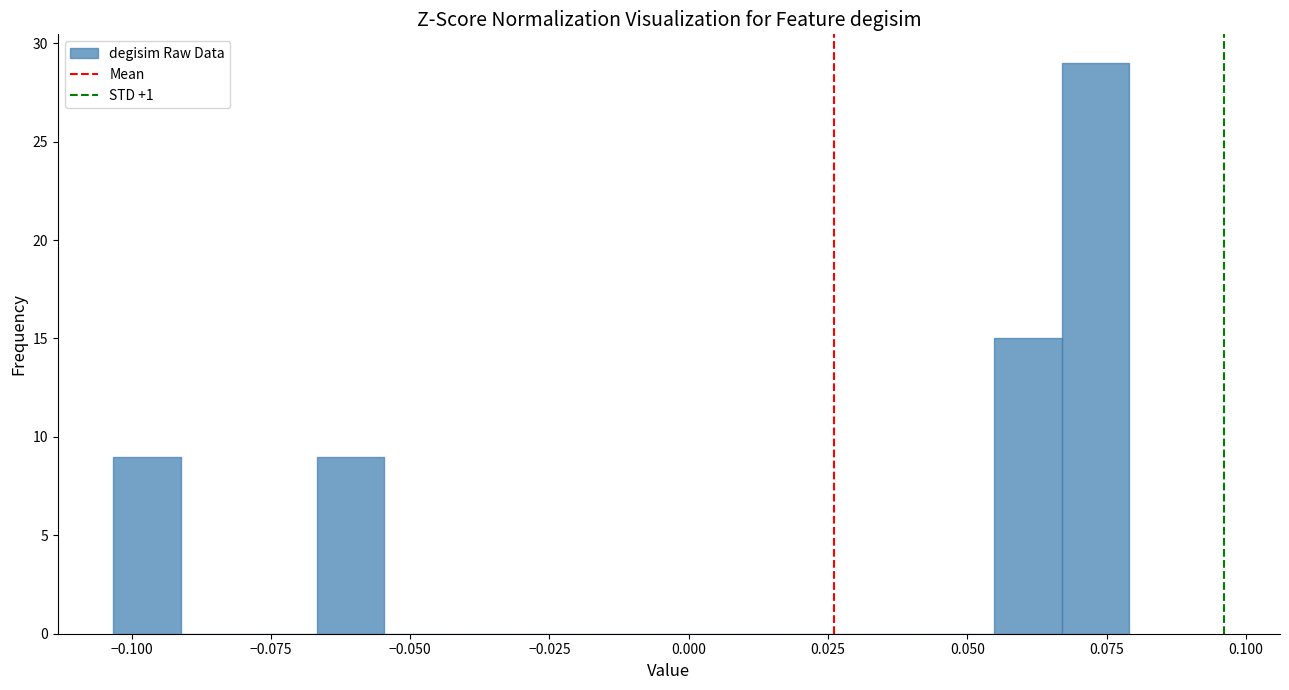

Read against the x-axis, roughly where is the centre of the tallest bar?

0.075